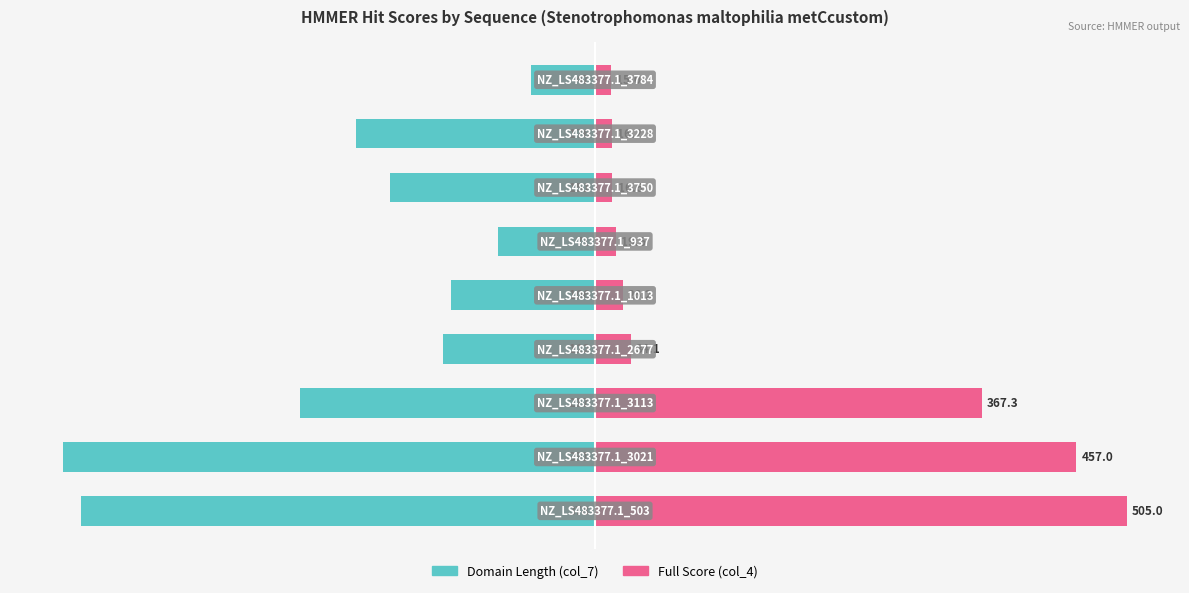

Rank the series at 0 from highest to lowest value.

Full Score (col_4), Domain Length (col_7)